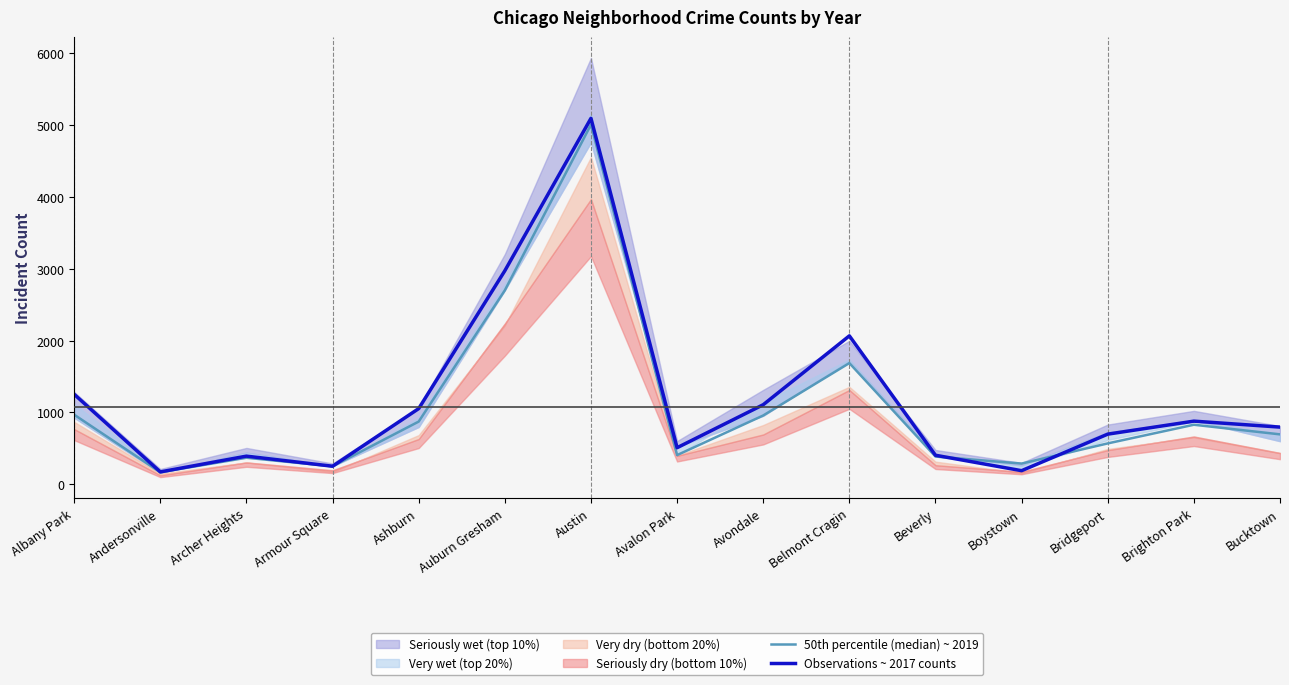

True or false: Observations ~ 2017 counts has more than 1 interior local peaks.

True